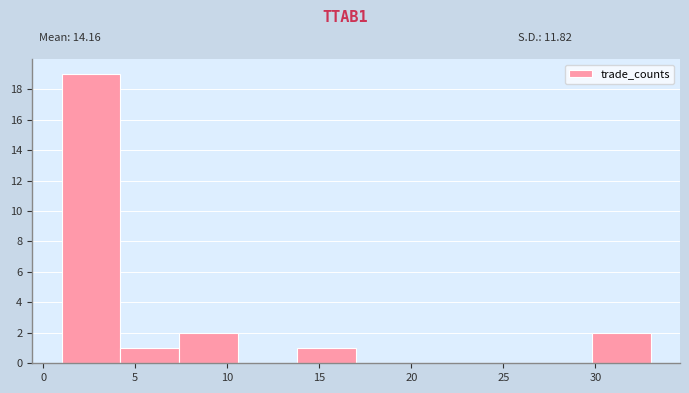

Which range on the x-axis has the tallest bar?

1.0 to 4.2